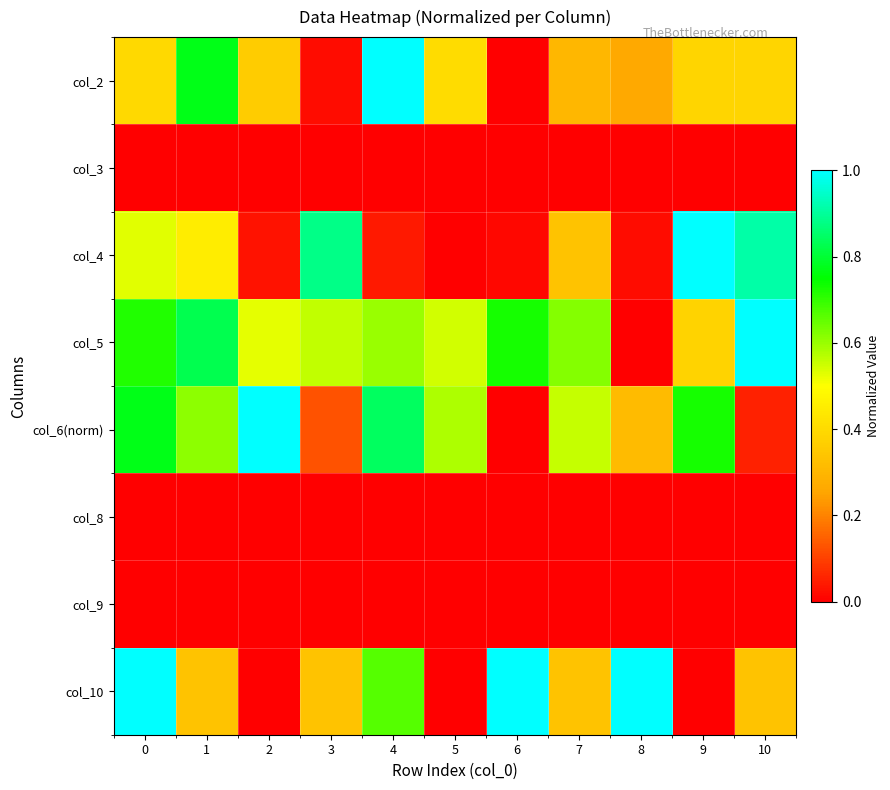

What is the maximum value shown in the chart?

1.0